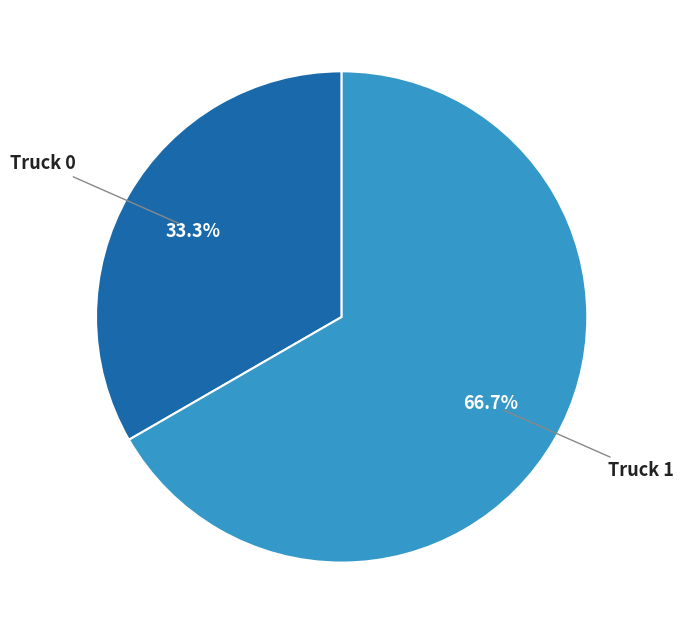

To the nearest percent, what is the difference between the largest and smallest slice percentages?

33%